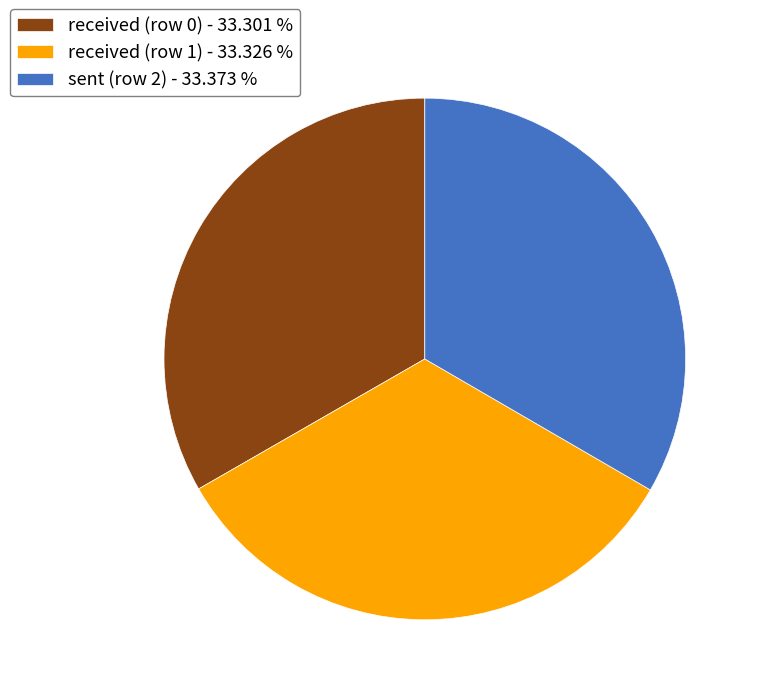

What is the ratio of the value at received (row 1) - 33.326 % to the value at received (row 0) - 33.301 %?

1.0